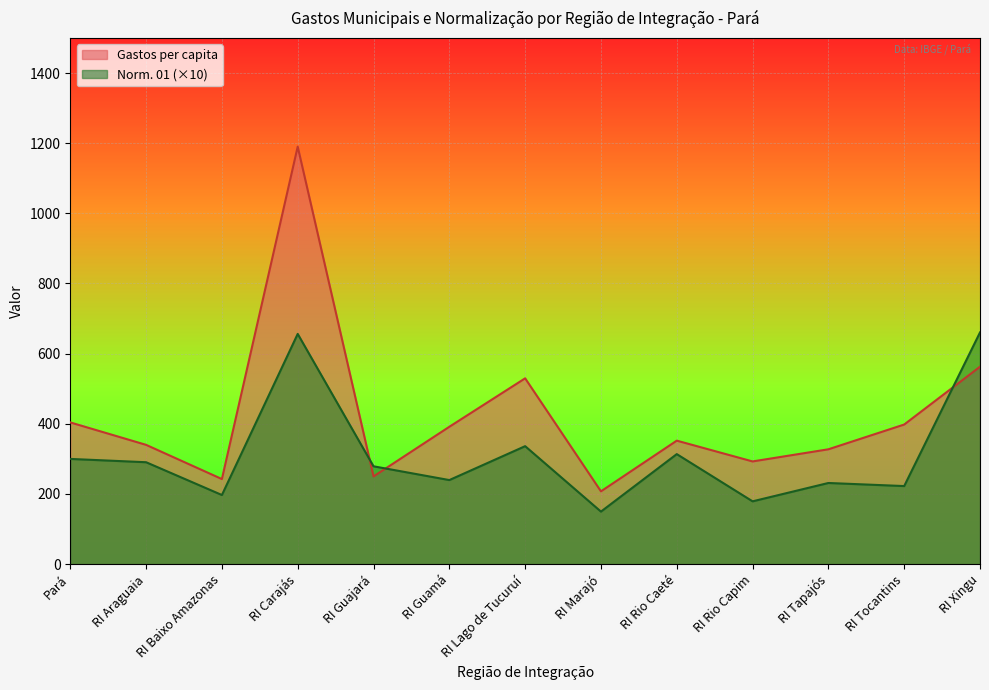

What is the difference between the highest and lowest values at RI Rio Caeté?

38.4